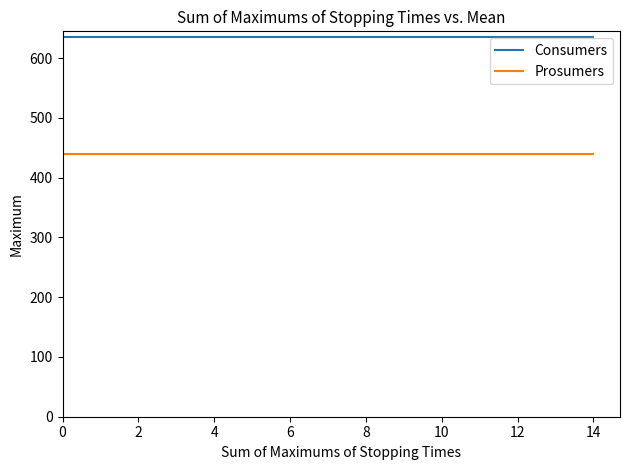

Count the number of categories in the chart.

15